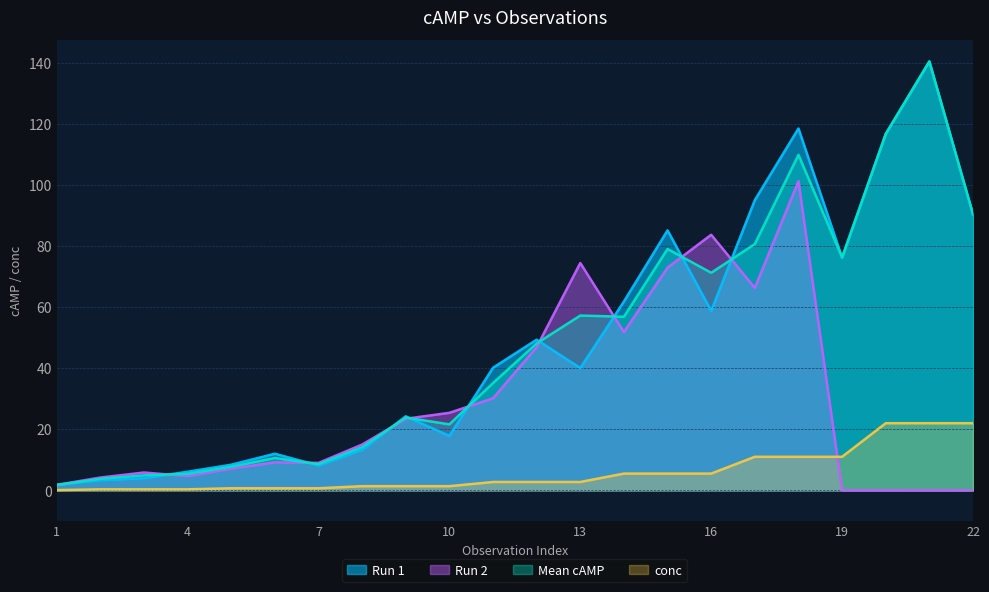

Where is the first local maximum for Run 2?

3